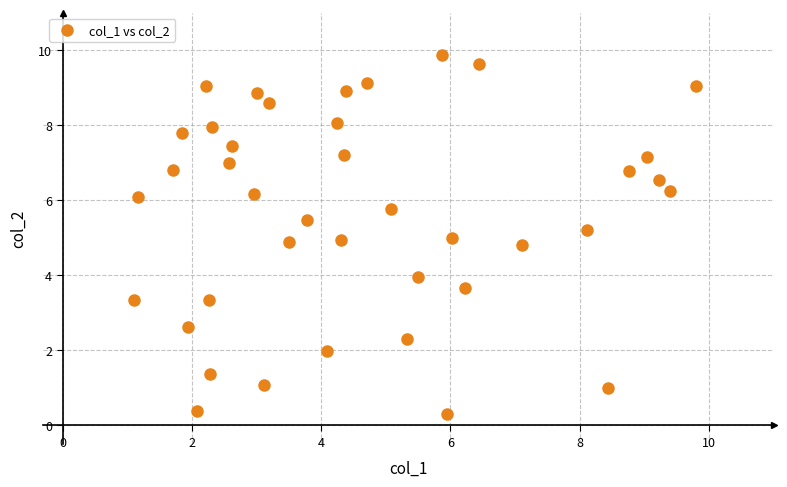

What is the range of Y values (max minus min)?

9.6